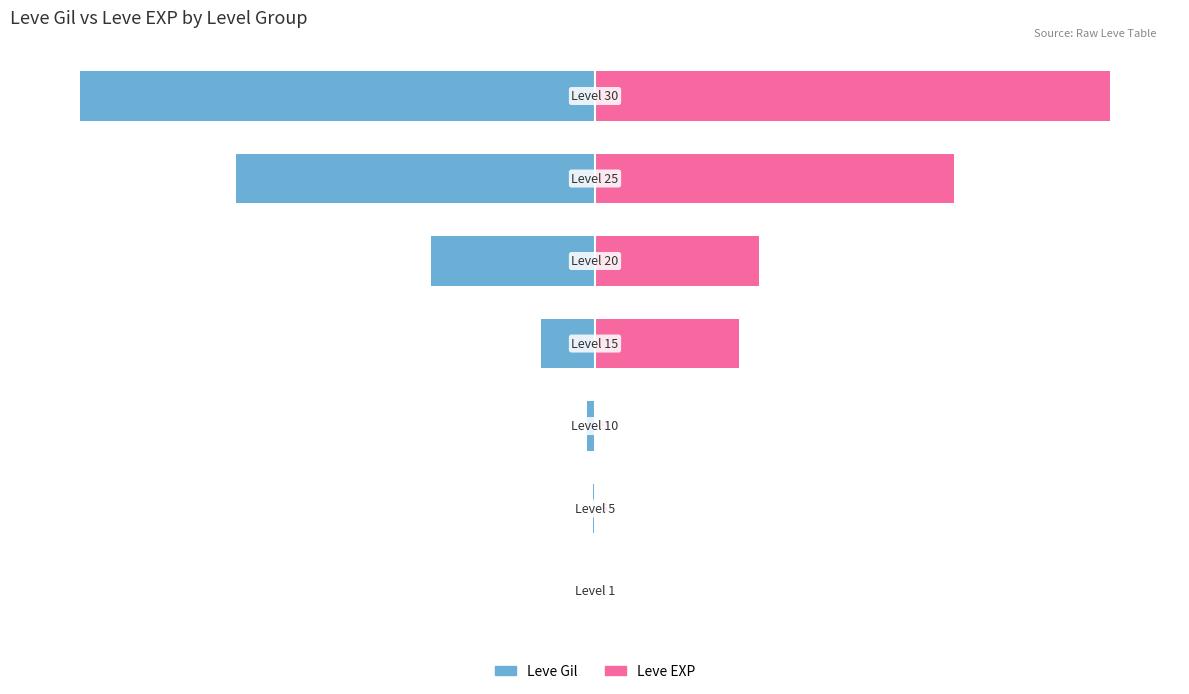

What is the value of the Leve Gil bar at the 2nd from the left?

-0.3